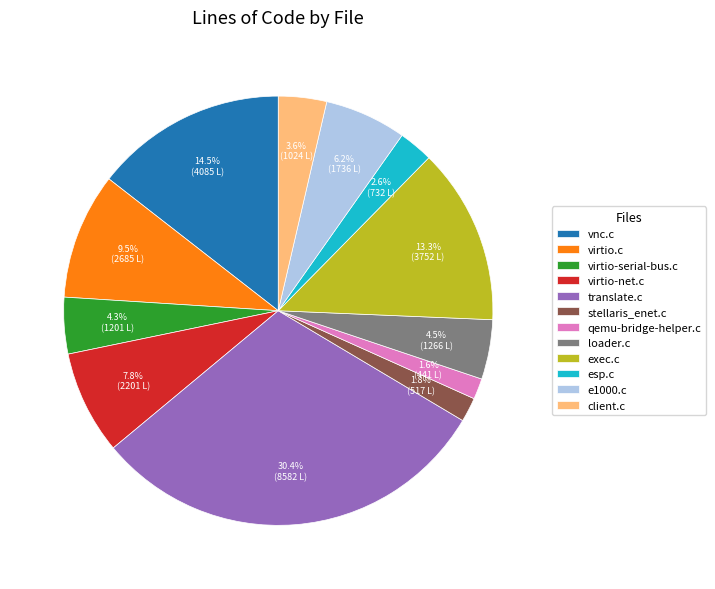

True or false: stellaris_enet.c accounts for 2% of the total.

True